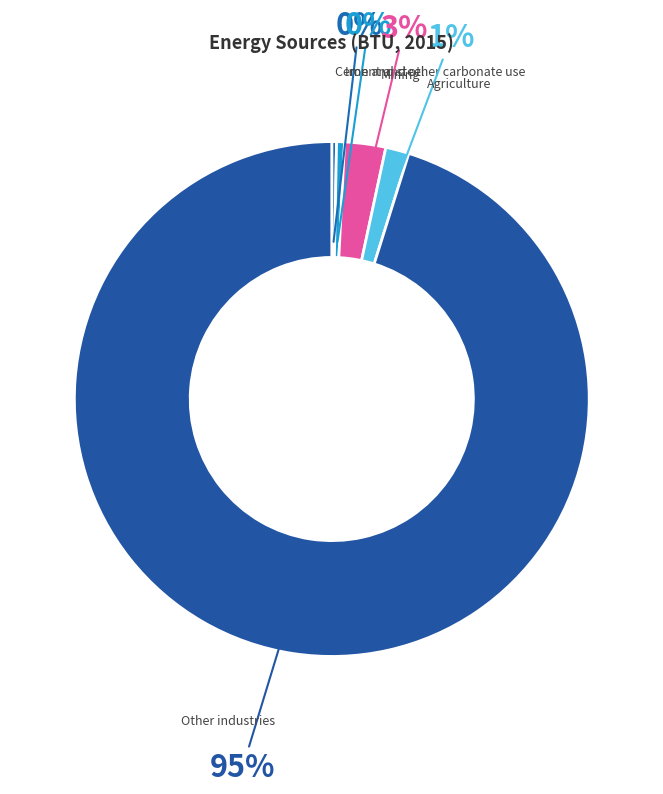

Do Iron and steel and Cement and other carbonate use together represent more than half of the pie?

No